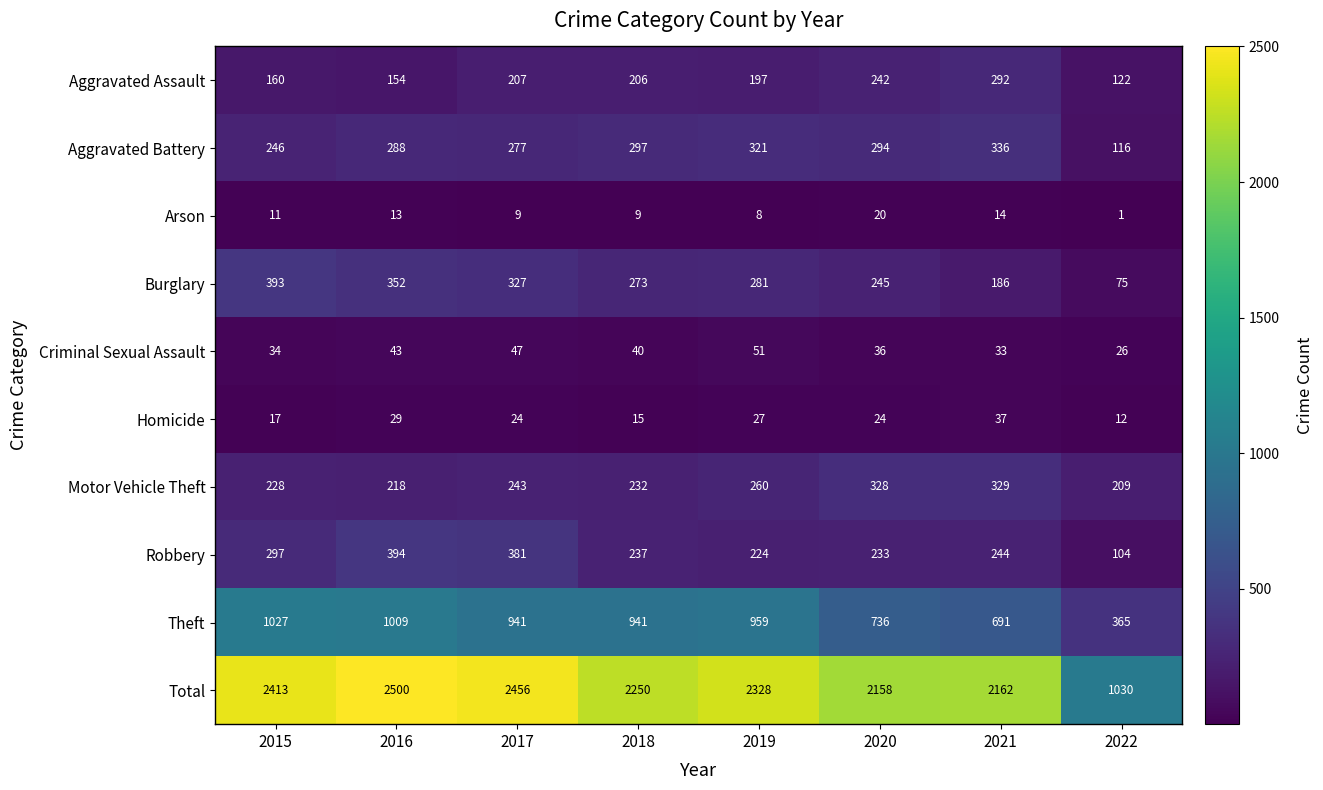

What is the average value of the Motor Vehicle Theft series?

256